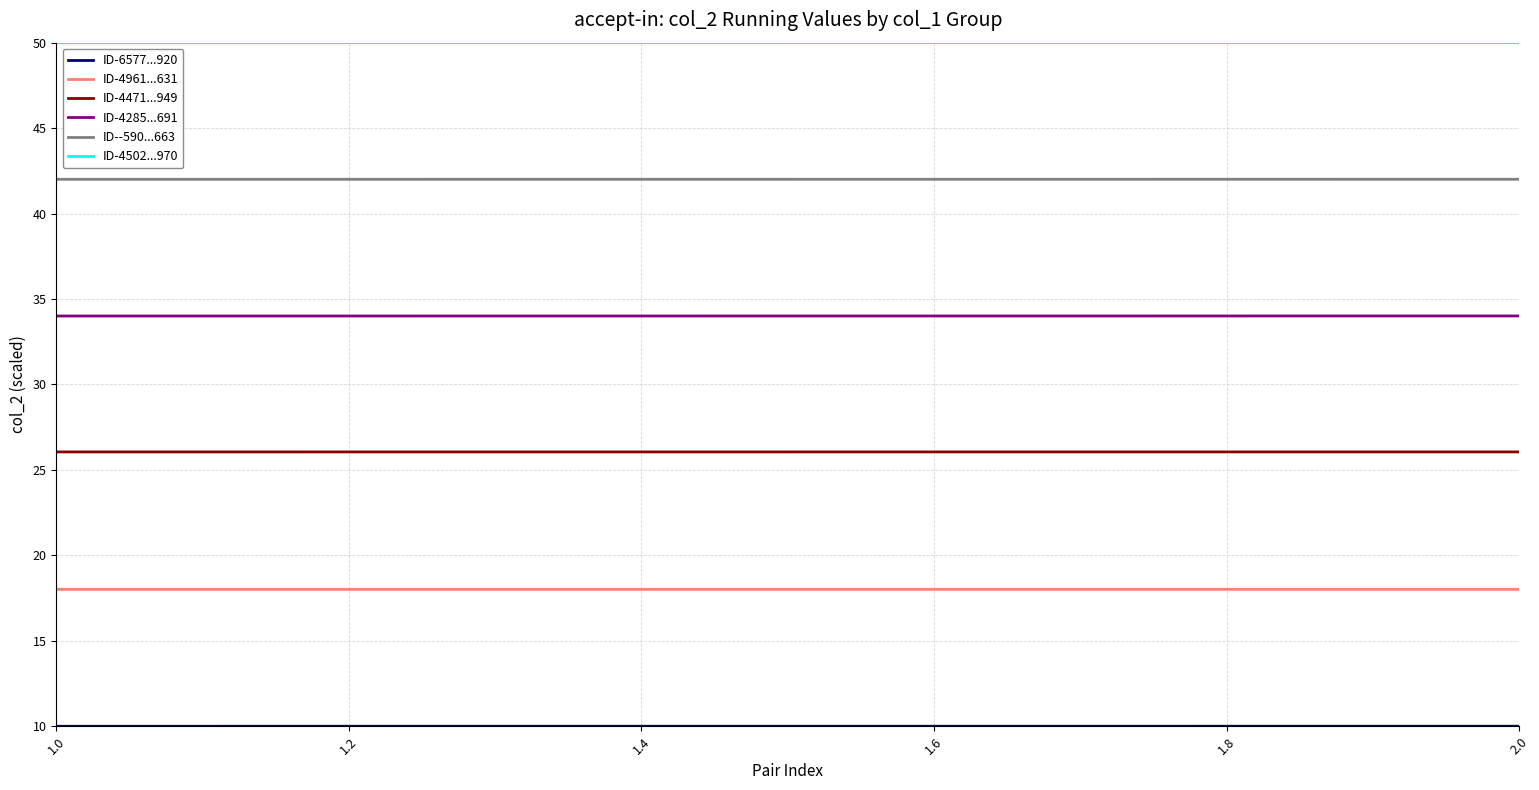

Reading left to right, extract all data points from this chart.

ID-6577...920: 10.0	10.0
ID-4961...631: 18.0	18.0
ID-4471...949: 26.1	26.1
ID-4285...691: 34.0	34.0
ID--590...663: 42.0	42.0
ID-4502...970: 50.0	50.0